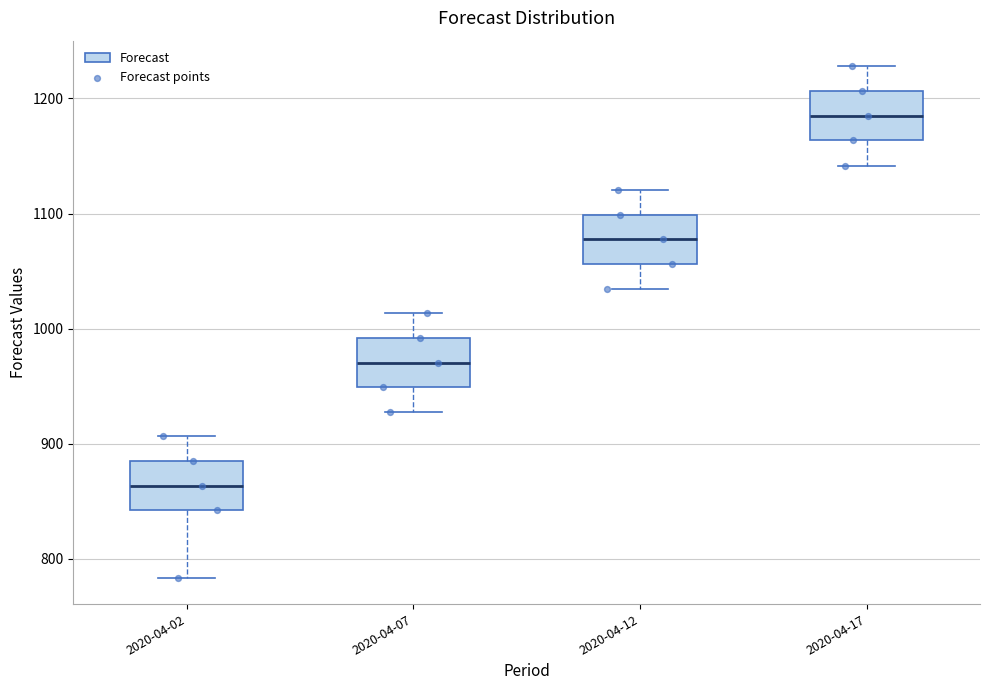

Which box has the lowest median line?

2020-04-02